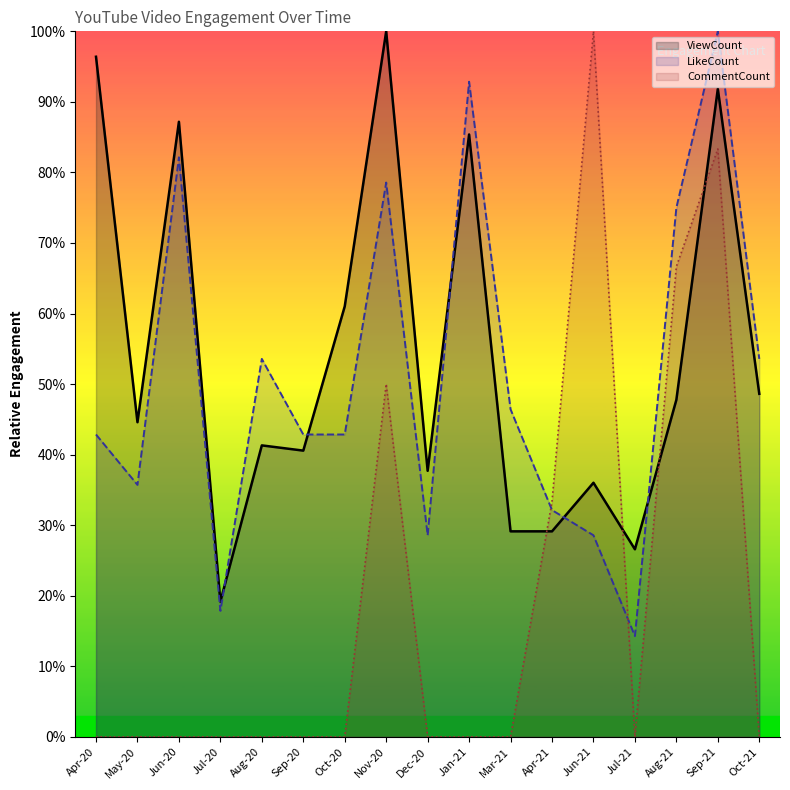

What is the total value across all series at Jul-20?

37.0